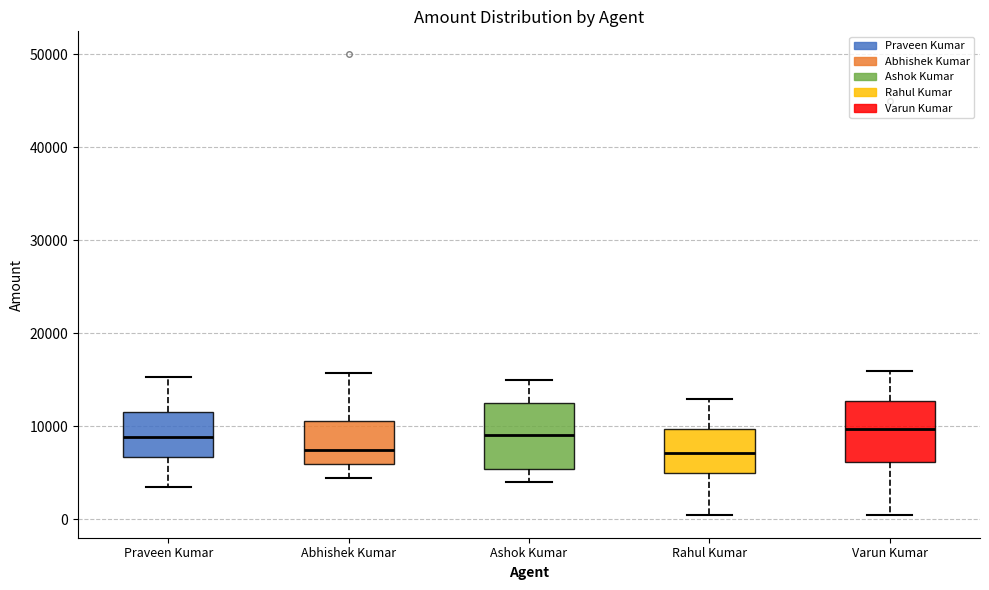

Reading left to right, transcribe this box plot: for each box, give where its median line is, the range the box spans, and where its two whiskers end, as read against the y-axis. The values are not printed on the chart, so give them approximately, as read against the axis.

Praveen Kumar: median 9000, box 7000 to 12000, whiskers 4000 to 15000
Abhishek Kumar: median 8000, box 6000 to 11000, whiskers 5000 to 16000
Ashok Kumar: median 9000, box 5000 to 12000, whiskers 4000 to 15000
Rahul Kumar: median 7000, box 5000 to 10000, whiskers 1000 to 13000
Varun Kumar: median 10000, box 6000 to 13000, whiskers 1000 to 16000